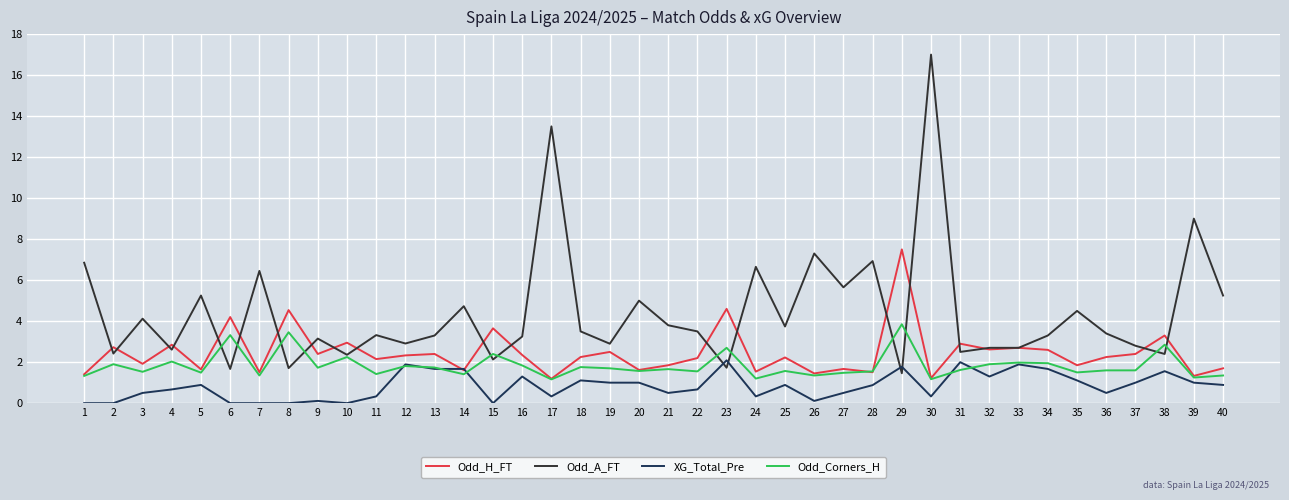

Rank the series by their average value, from highest to lowest.

Odd_A_FT, Odd_H_FT, Odd_Corners_H, XG_Total_Pre